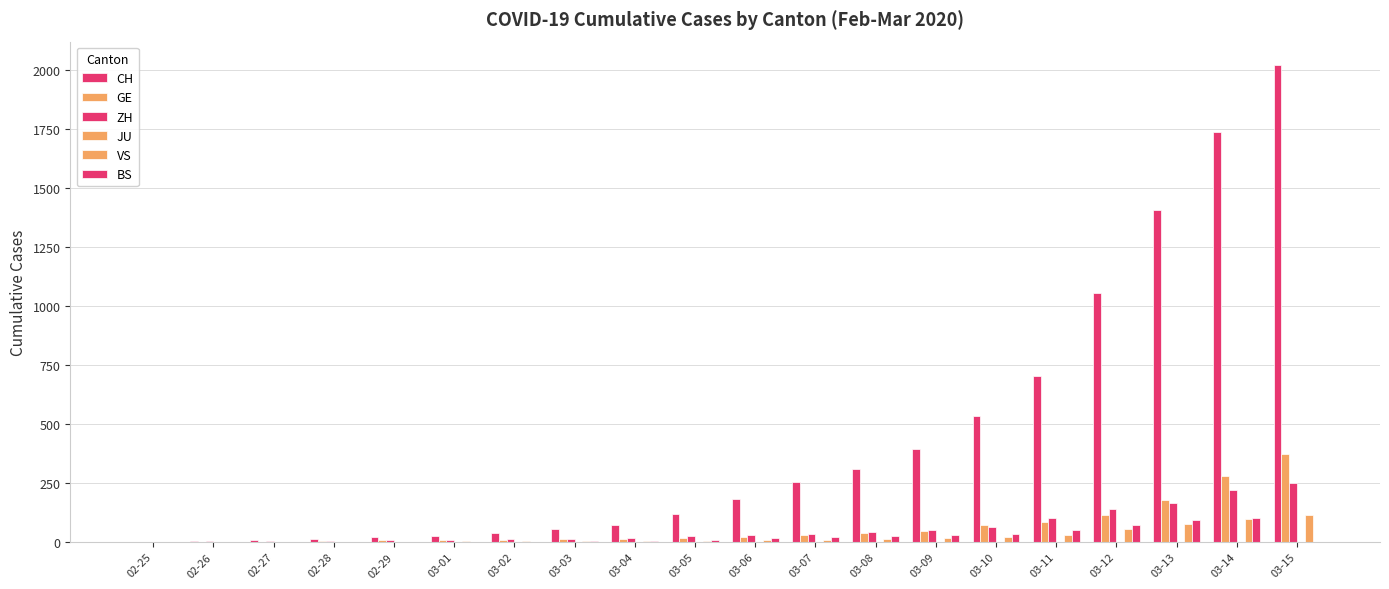

Is it true that VS equals 7 at 03-07?

True